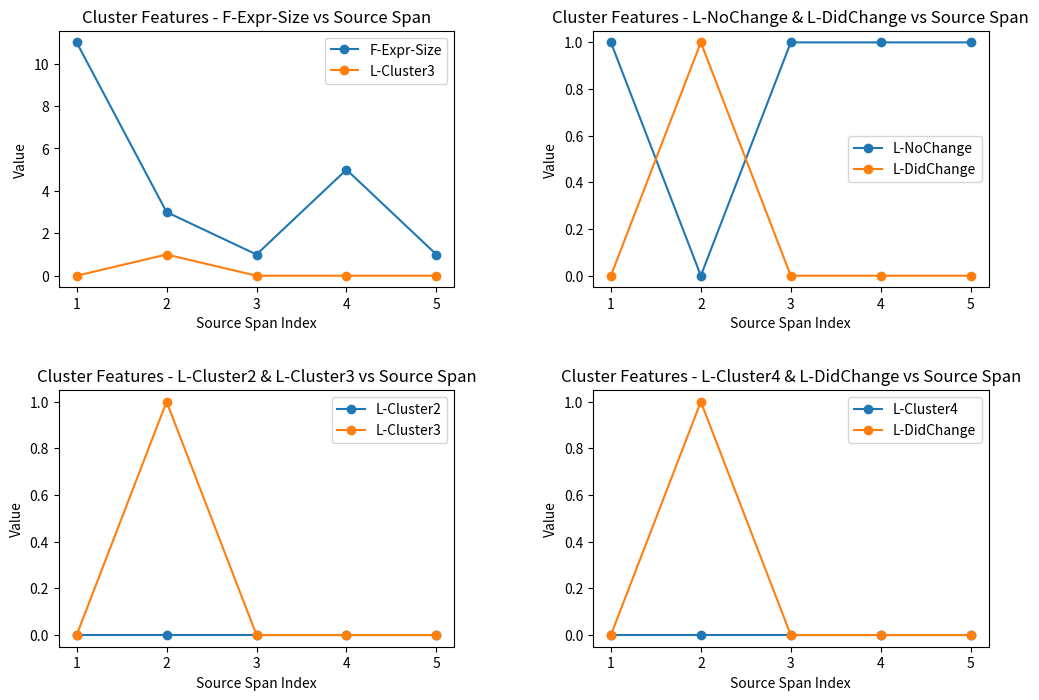

Which has a higher value, 2 or 5?

2